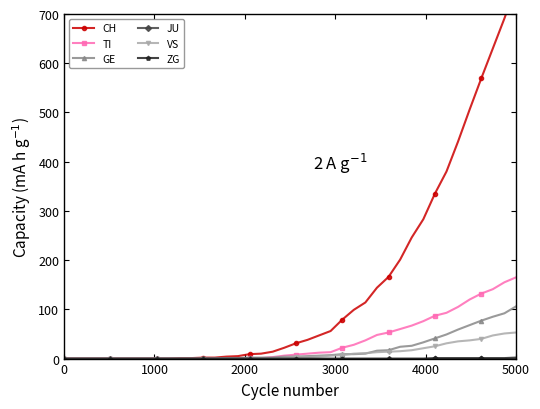

What is the maximum value for ZG?

2